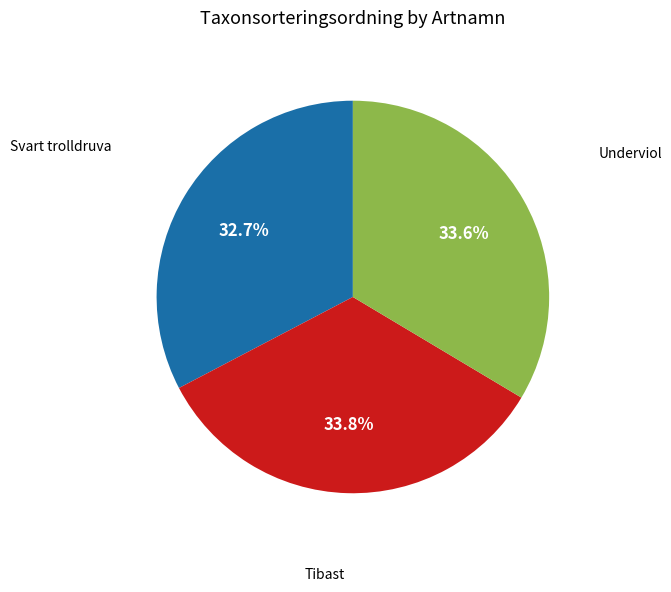

Is there a majority slice in this chart?

No